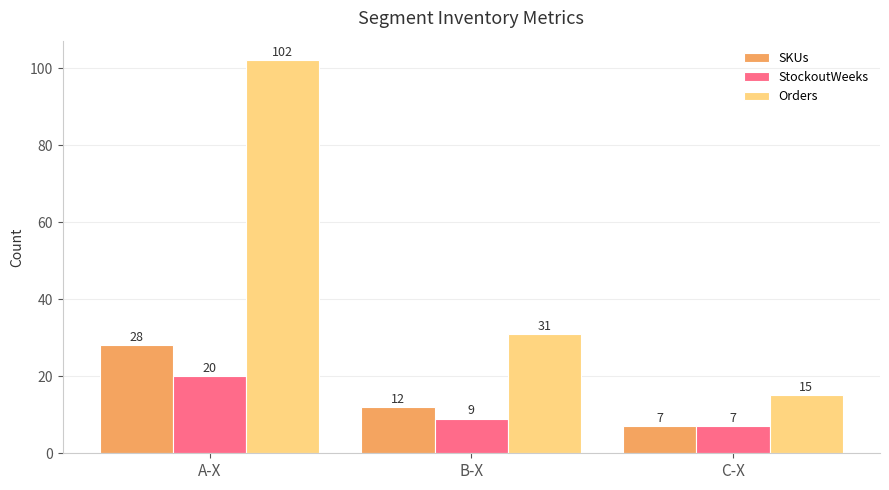

How many SKUs values are between 7 and 28?

3